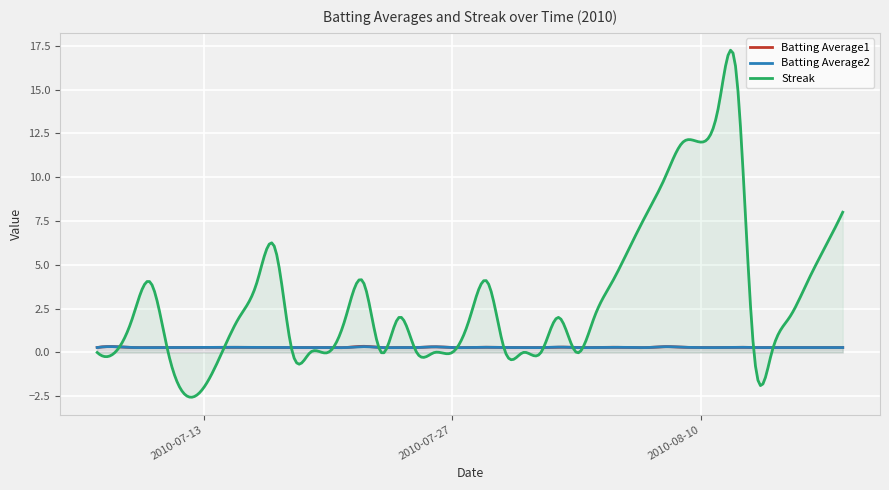

True or false: Batting Average2 and Streak intersect in this chart.

True